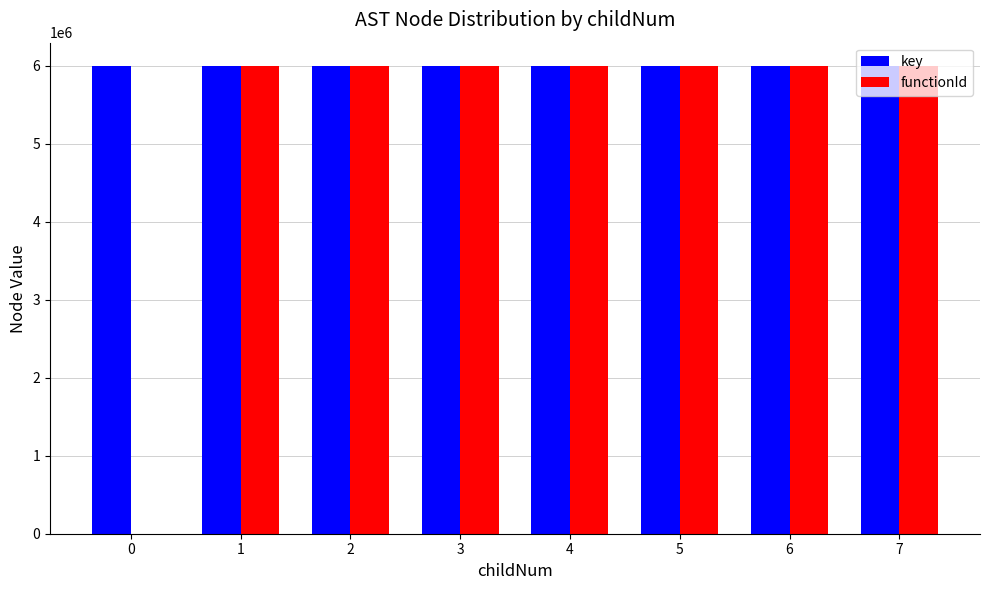

What is the total value across all series at 1?

11991941